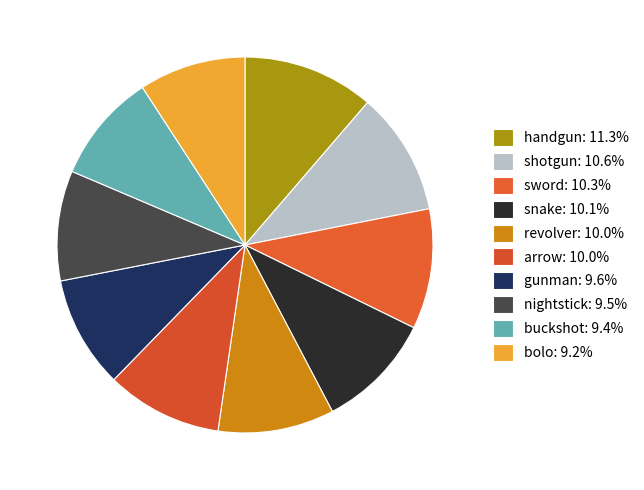

Count the number of slices in the pie.

10